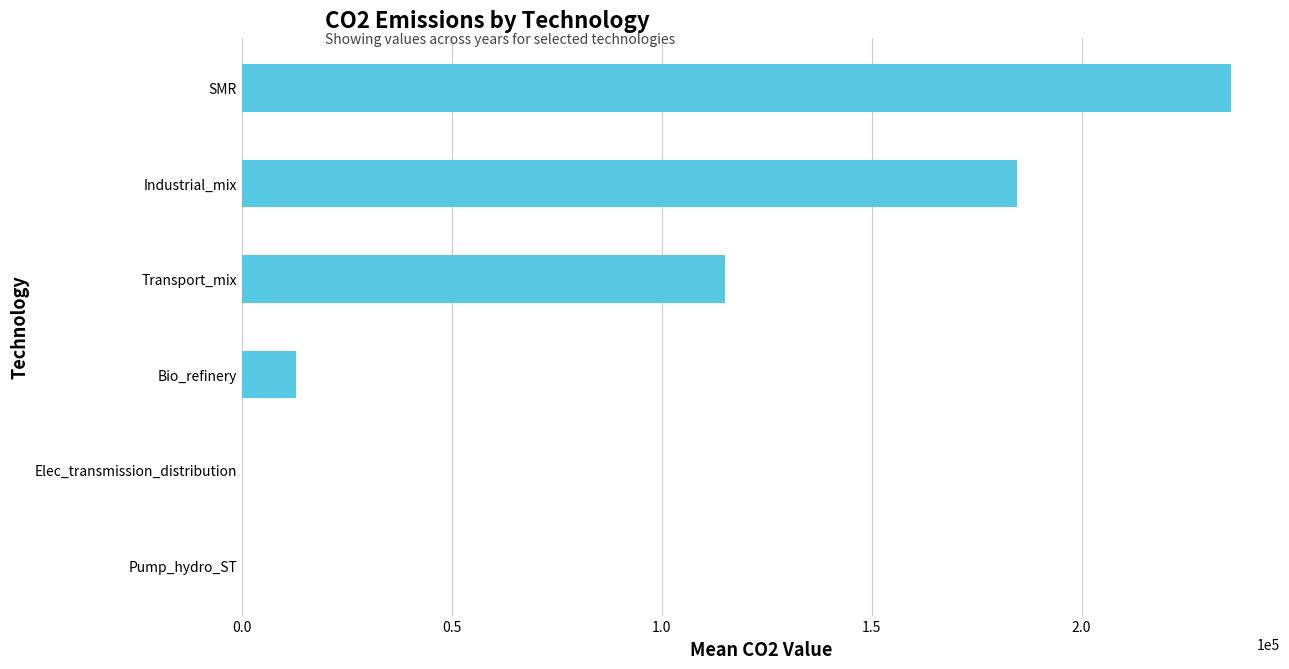

The chart shows a value of 0.0 at Pump_hydro_ST. True or false?

True